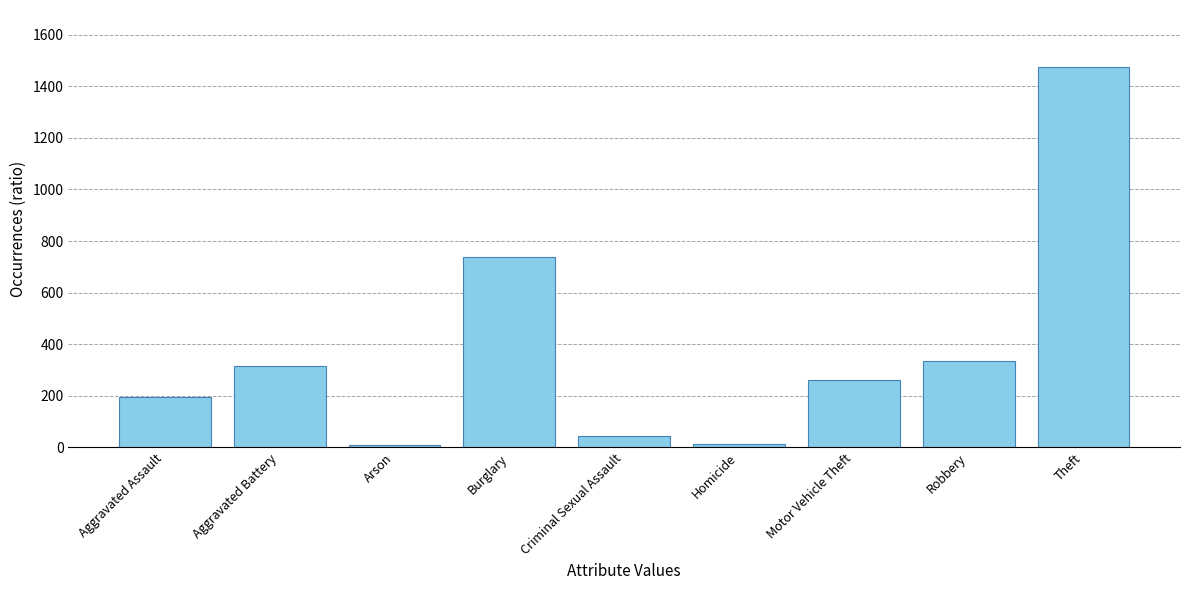

Is it true that the value at Motor Vehicle Theft is 117?

False